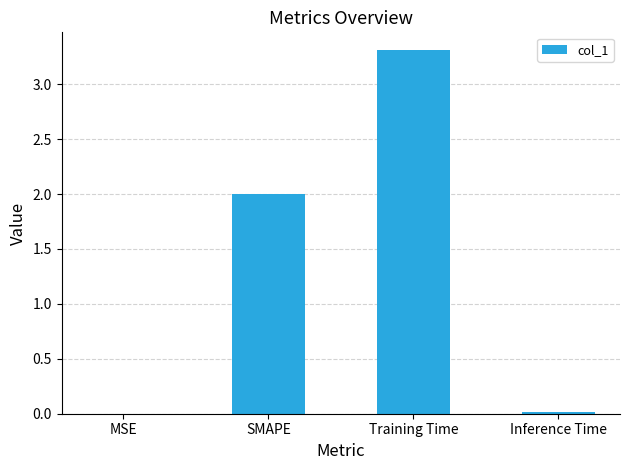

What is the difference between the values at SMAPE and Training Time?

1.3